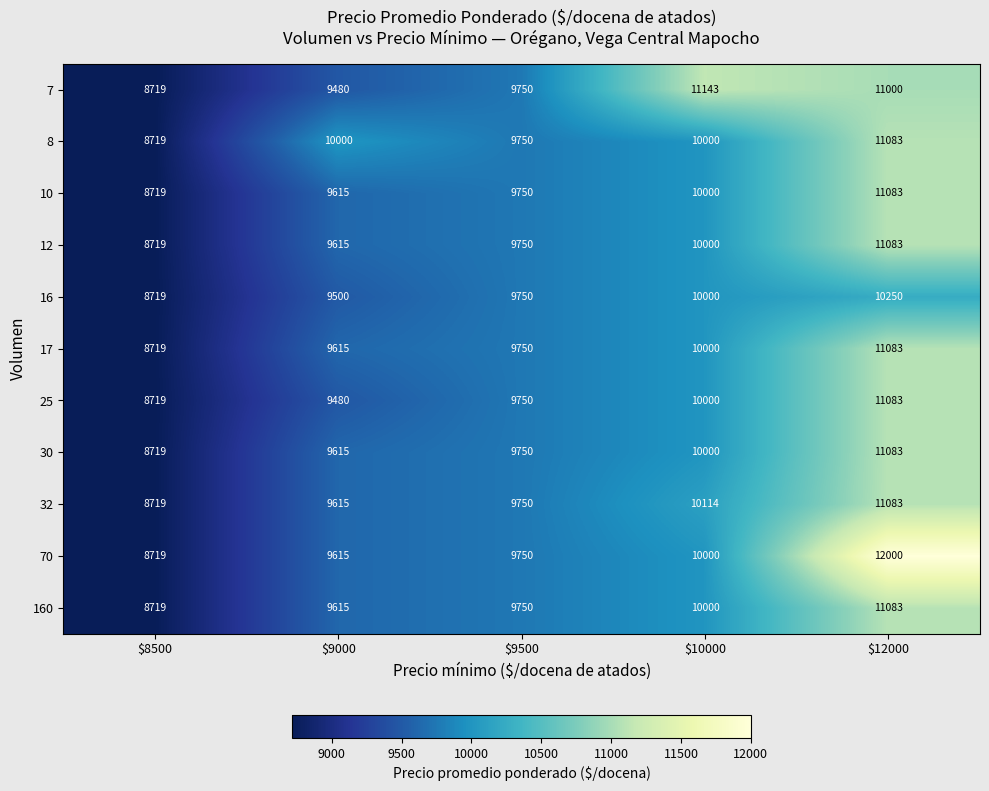

Between $8500 and $12000, which series saw the biggest shift?

70